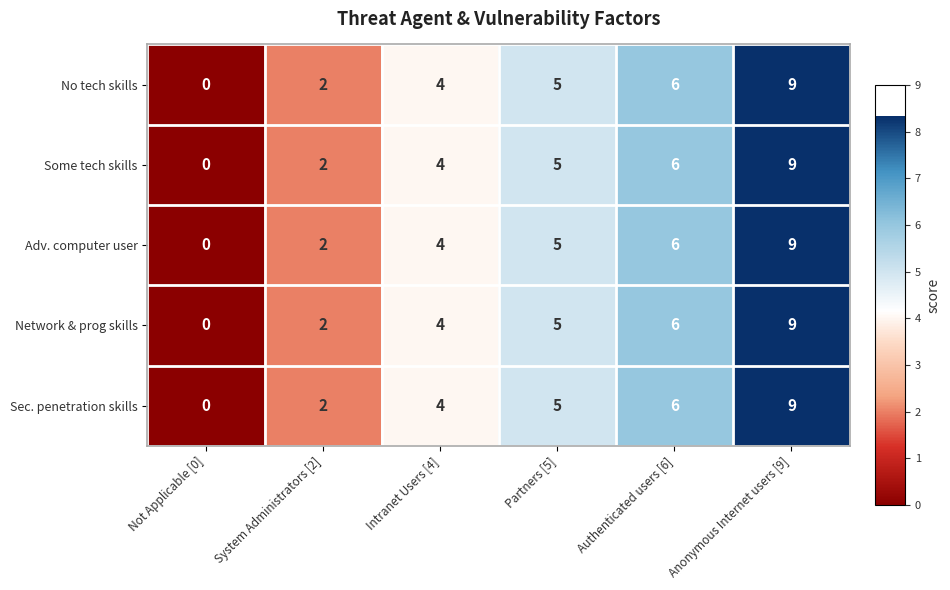

Reading left to right, what are all the values shown in this chart?

No tech skills: Not Applicable [0]=0	System Administrators [2]=2	Intranet Users [4]=4	Partners [5]=5	Authenticated users [6]=6	Anonymous Internet users [9]=9
Some tech skills: Not Applicable [0]=0	System Administrators [2]=2	Intranet Users [4]=4	Partners [5]=5	Authenticated users [6]=6	Anonymous Internet users [9]=9
Adv. computer user: Not Applicable [0]=0	System Administrators [2]=2	Intranet Users [4]=4	Partners [5]=5	Authenticated users [6]=6	Anonymous Internet users [9]=9
Network & prog skills: Not Applicable [0]=0	System Administrators [2]=2	Intranet Users [4]=4	Partners [5]=5	Authenticated users [6]=6	Anonymous Internet users [9]=9
Sec. penetration skills: Not Applicable [0]=0	System Administrators [2]=2	Intranet Users [4]=4	Partners [5]=5	Authenticated users [6]=6	Anonymous Internet users [9]=9